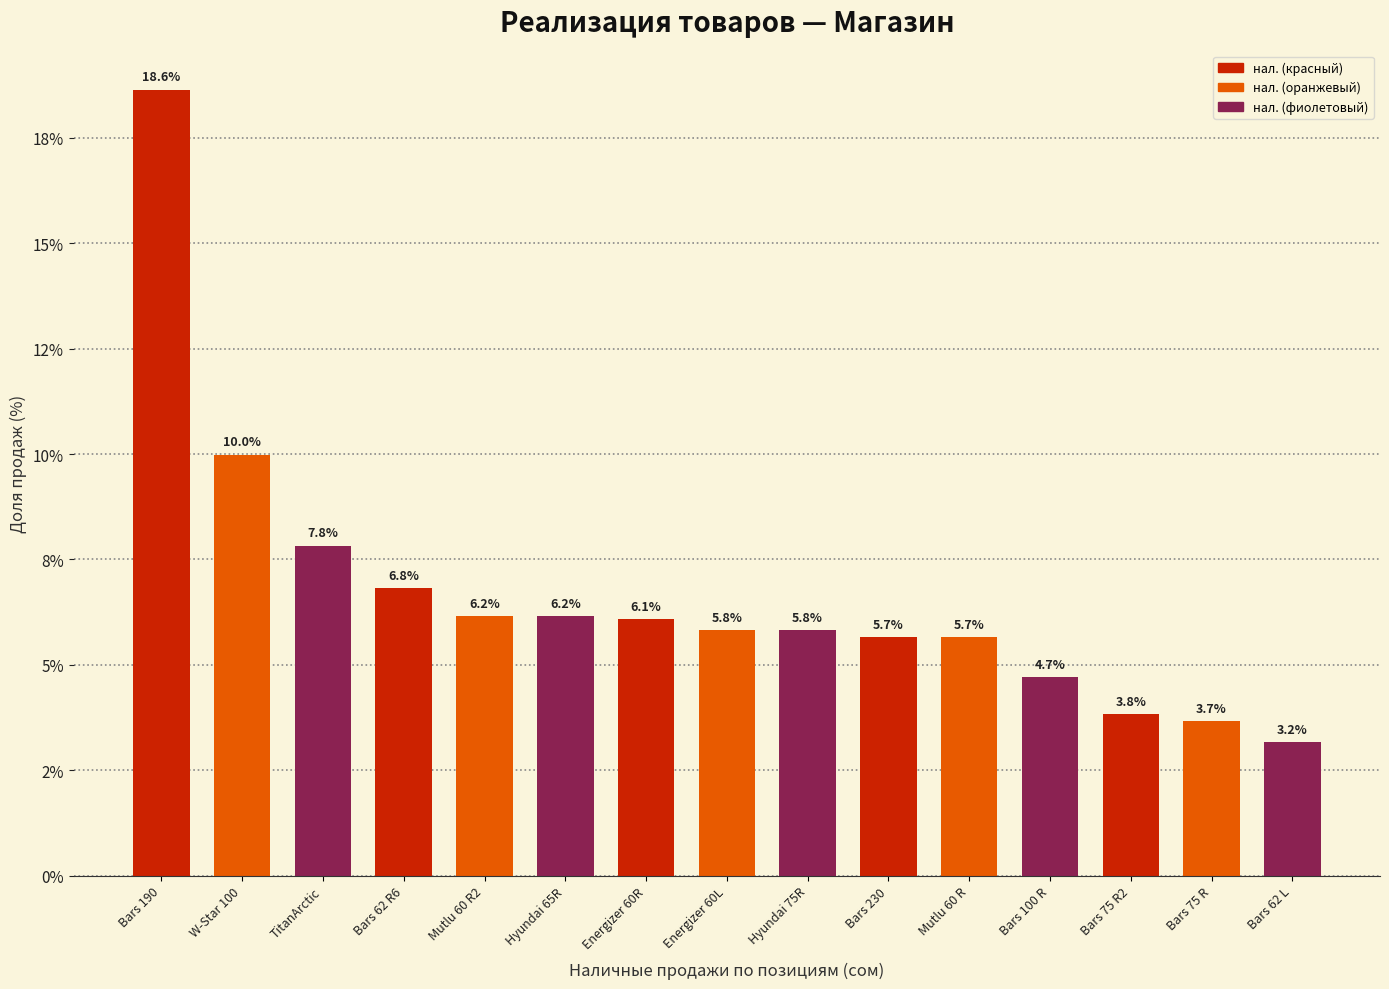

Rank the categories by value from highest to lowest.

Bars 190, W-Star 100, TitanArctic, Bars 62 R6, Mutlu 60 R2, Hyundai 65R, Energizer 60R, Energizer 60L, Hyundai 75R, Bars 230, Mutlu 60 R, Bars 100 R, Bars 75 R2, Bars 75 R, Bars 62 L